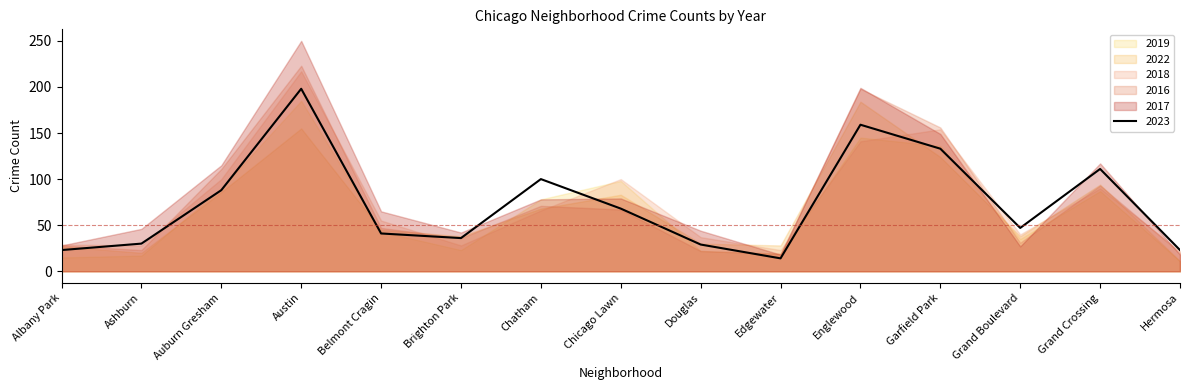

Where is the first local maximum for 2023?

Austin